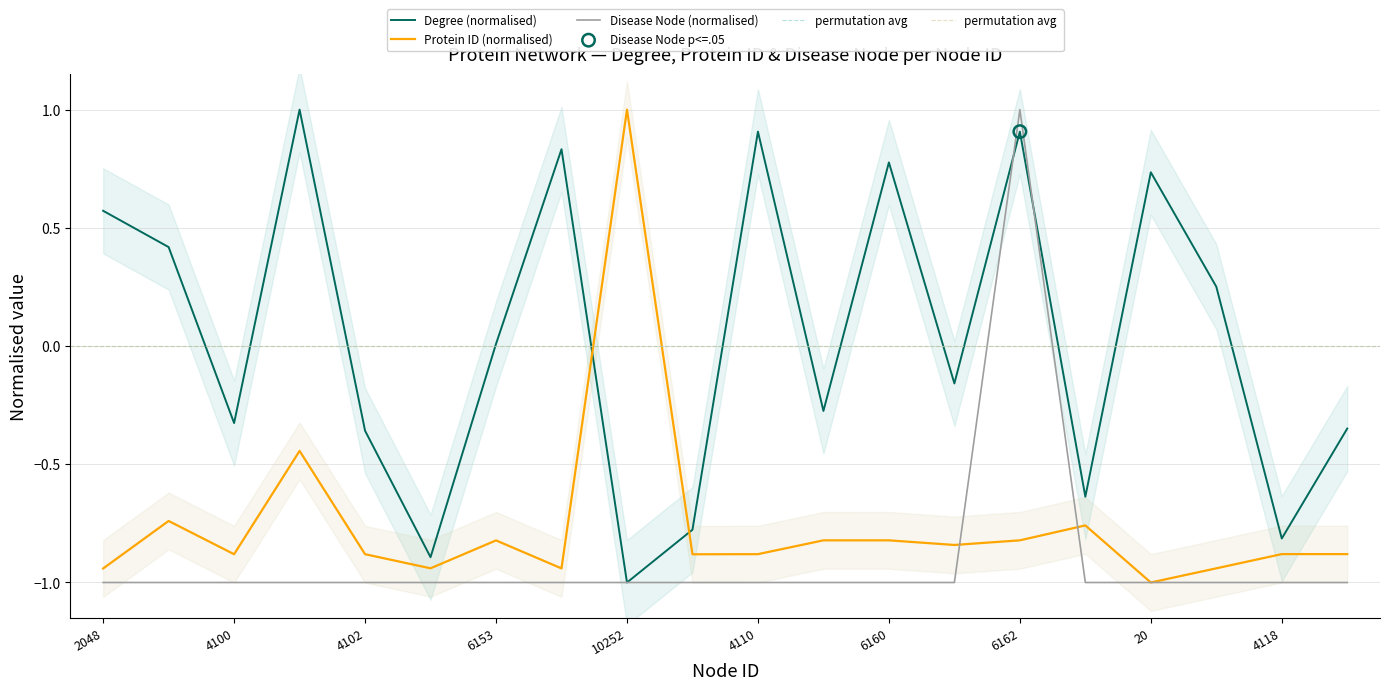

Which series contains the highest Y value?

Degree